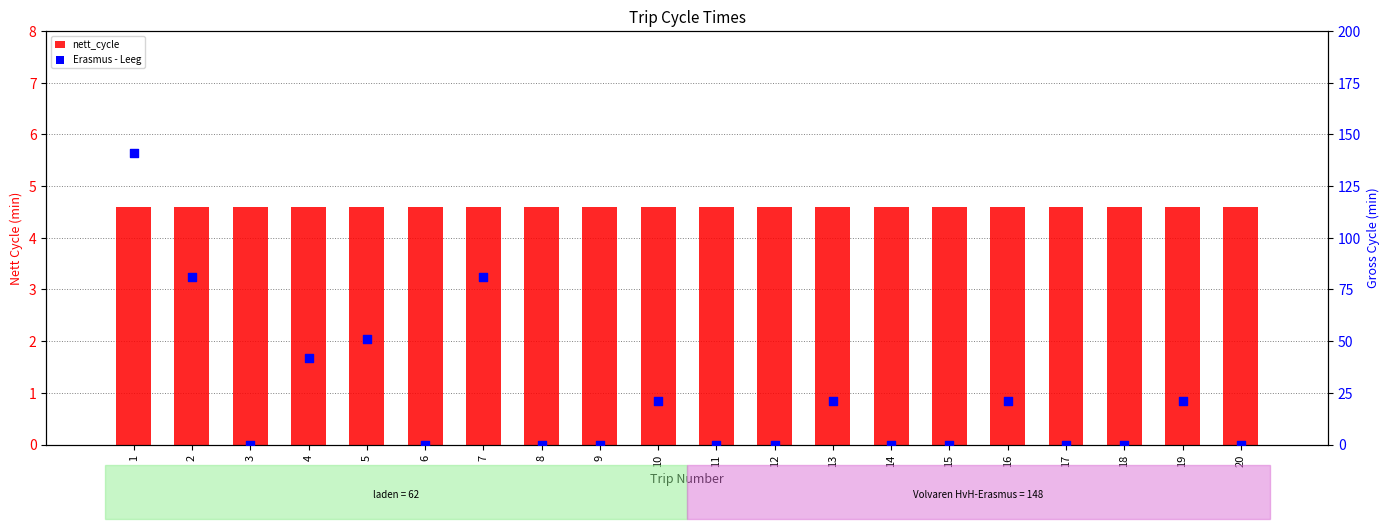

Which series has the widest spread of Y values?

Erasmus - Leeg